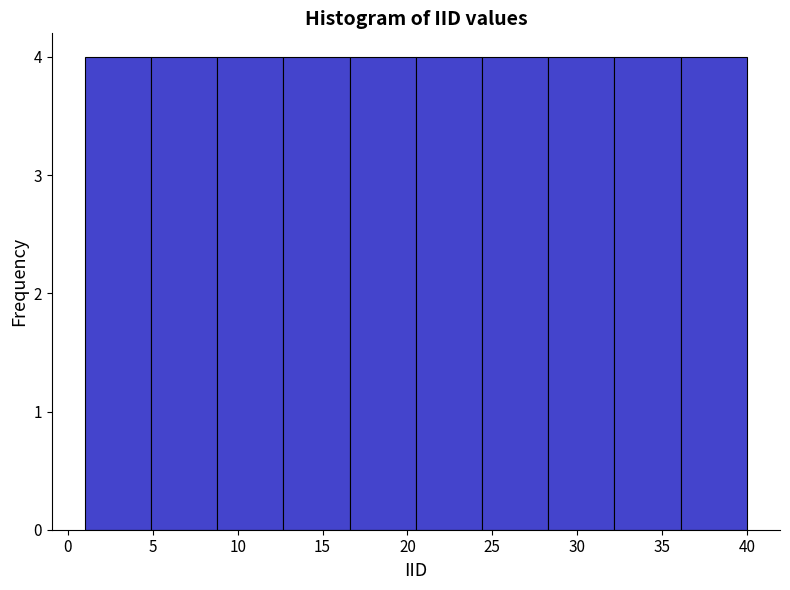

Reading left to right, transcribe this chart: for each bar, give the range it covers on the x-axis and its height. Neither the bar edges nor the heights are printed on the chart, so give them approximately, as read against the axes.

1.0 to 4.9: 4
4.9 to 8.8: 4
8.8 to 12.7: 4
12.7 to 16.6: 4
16.6 to 20.5: 4
20.5 to 24.4: 4
24.4 to 28.3: 4
28.3 to 32.2: 4
32.2 to 36.1: 4
36.1 to 40.0: 4